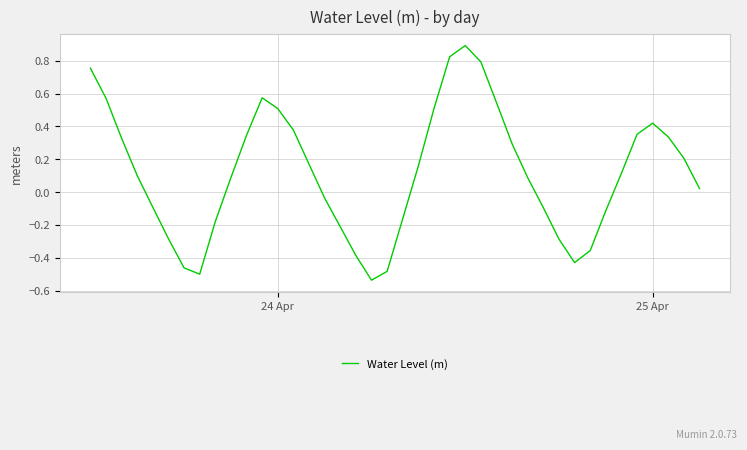

What is the difference between the maximum and minimum values?

1.4